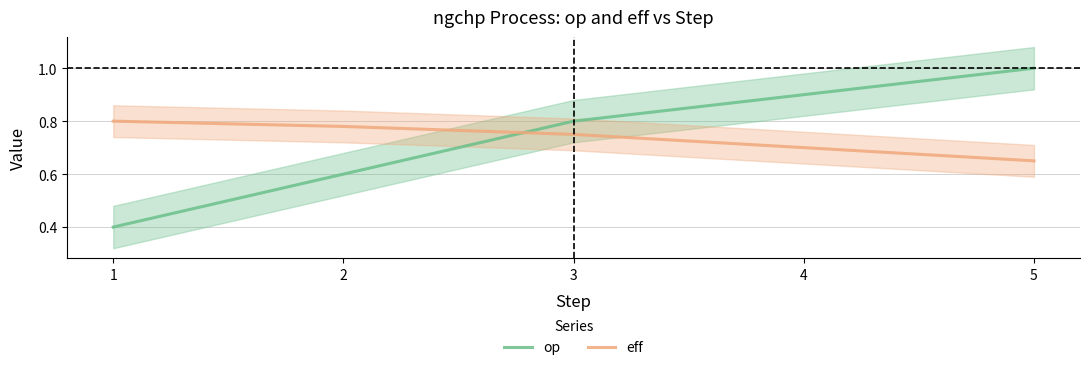

What is the value of the eff point at the 4th from the left?

0.7